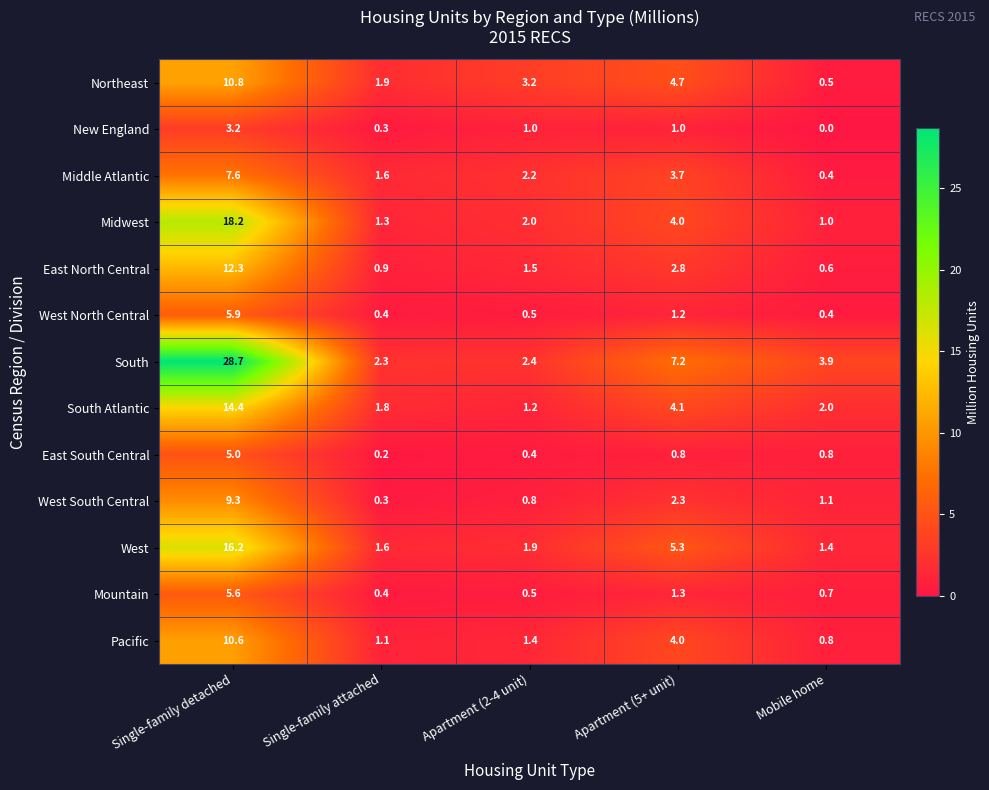

The New England series shows 4.2 at Single-family detached. True or false?

False